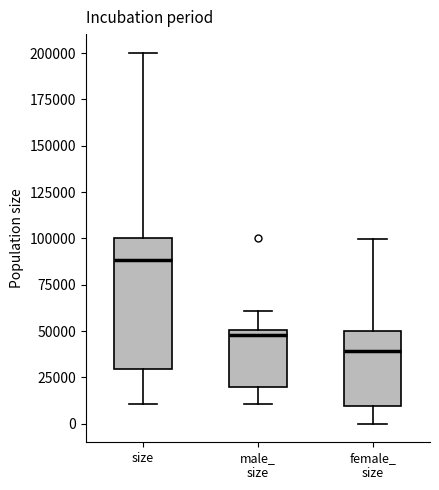

Reading left to right, read every box against the y-axis: the position of its median line, the range the box covers, and the ends of its whiskers. The values are not printed on the chart, so give them approximately, as read against the axis.

size: median 90000, box 30000 to 100000, whiskers 10000 to 200000
male_ size: median 50000 (just below the box's upper edge), box 20000 to 50000, whiskers 10000 to 60000
female_ size: median 40000, box 10000 to 50000, whiskers 0 to 100000